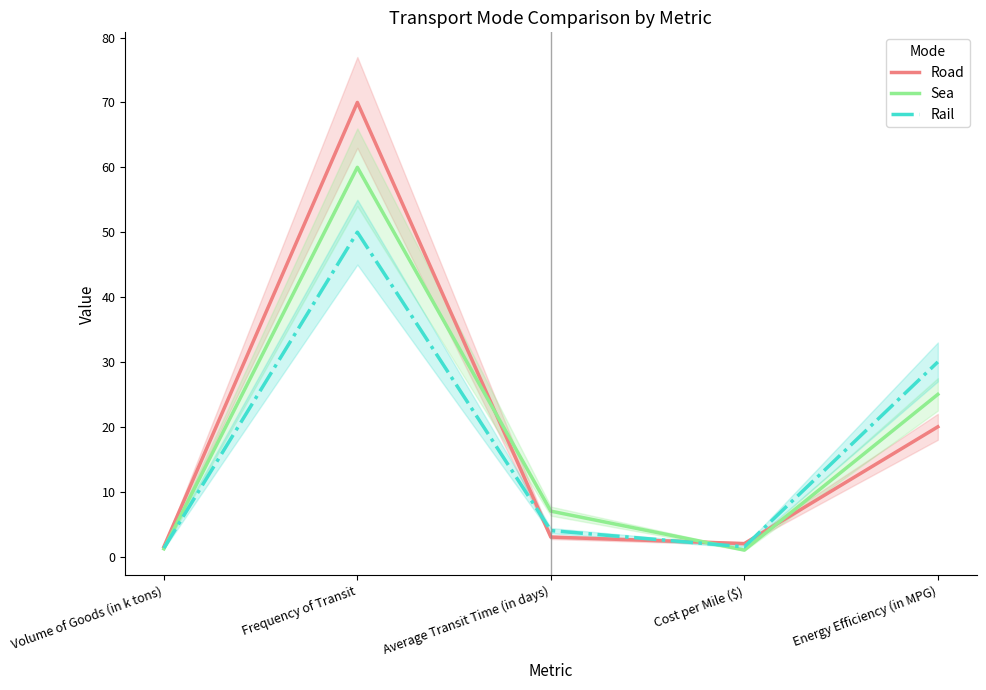

Does the chart display data point markers on the line(s)?

No